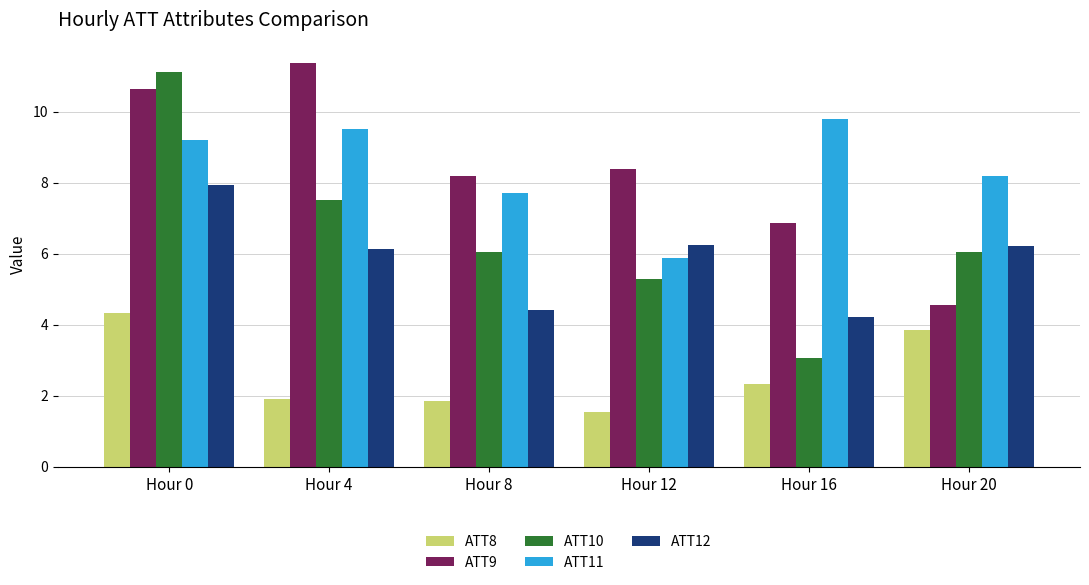

Rank the categories by ATT11 value from highest to lowest.

Hour 16, Hour 4, Hour 0, Hour 20, Hour 8, Hour 12